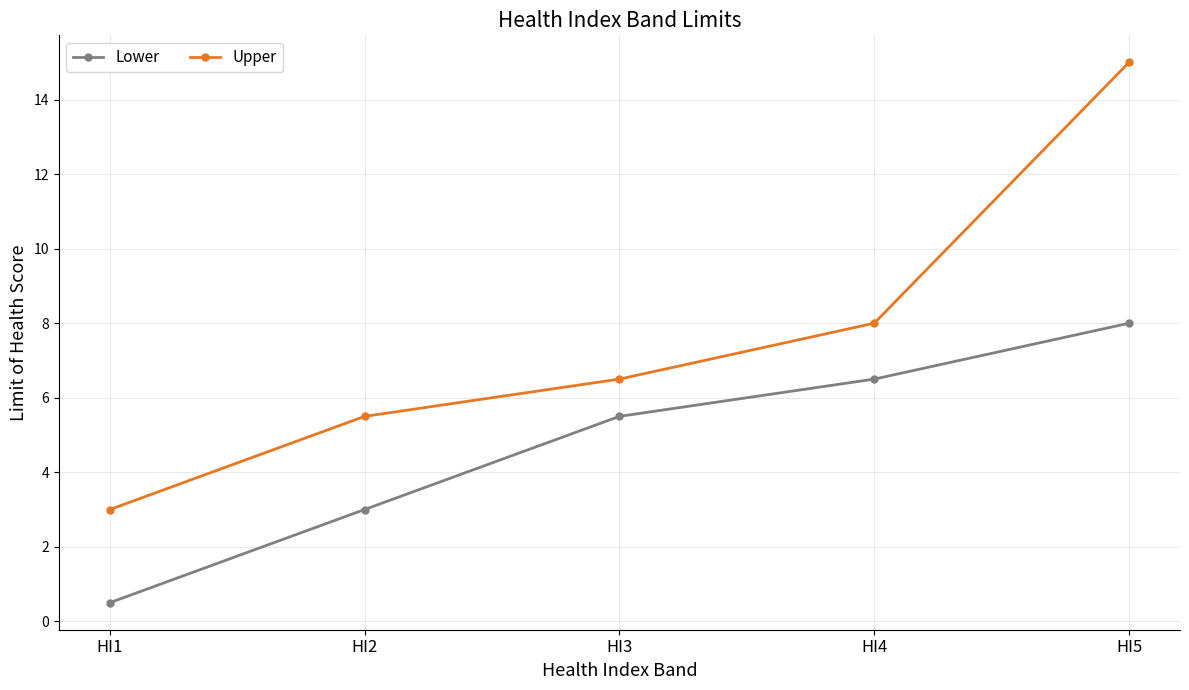

Does the chart display data point markers on the line(s)?

Yes